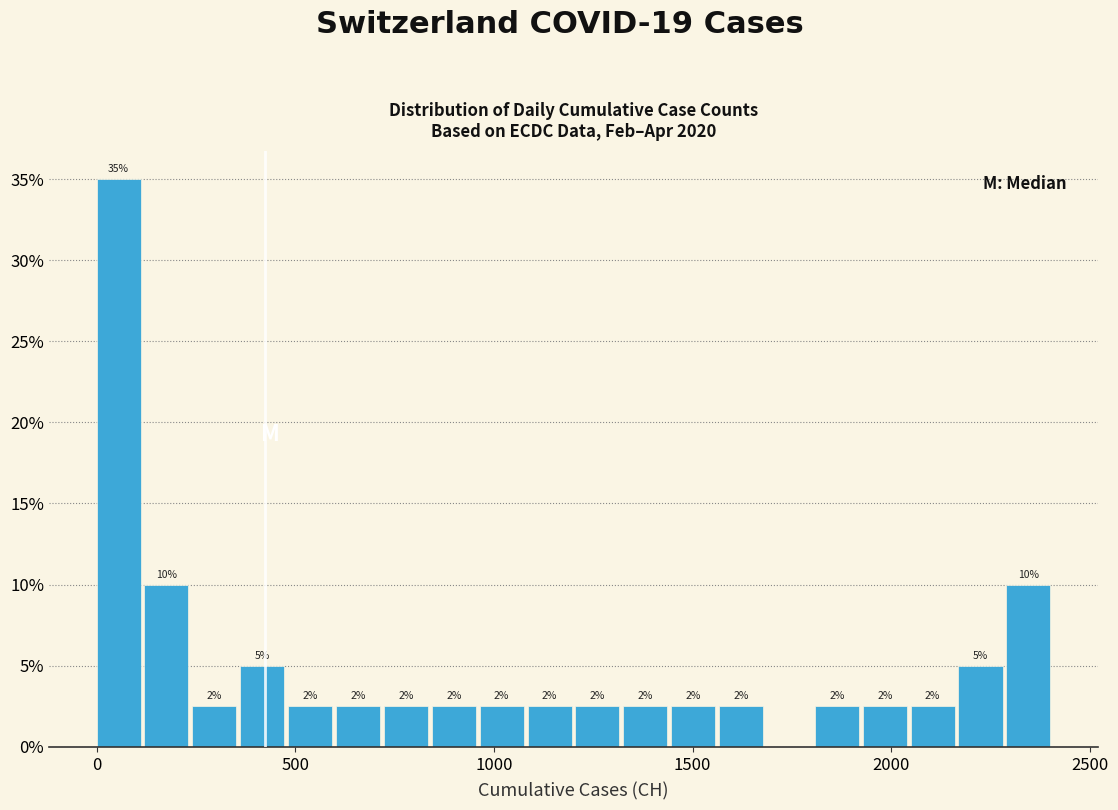

Read against the x-axis, roughly where is the centre of the tallest bar?

50